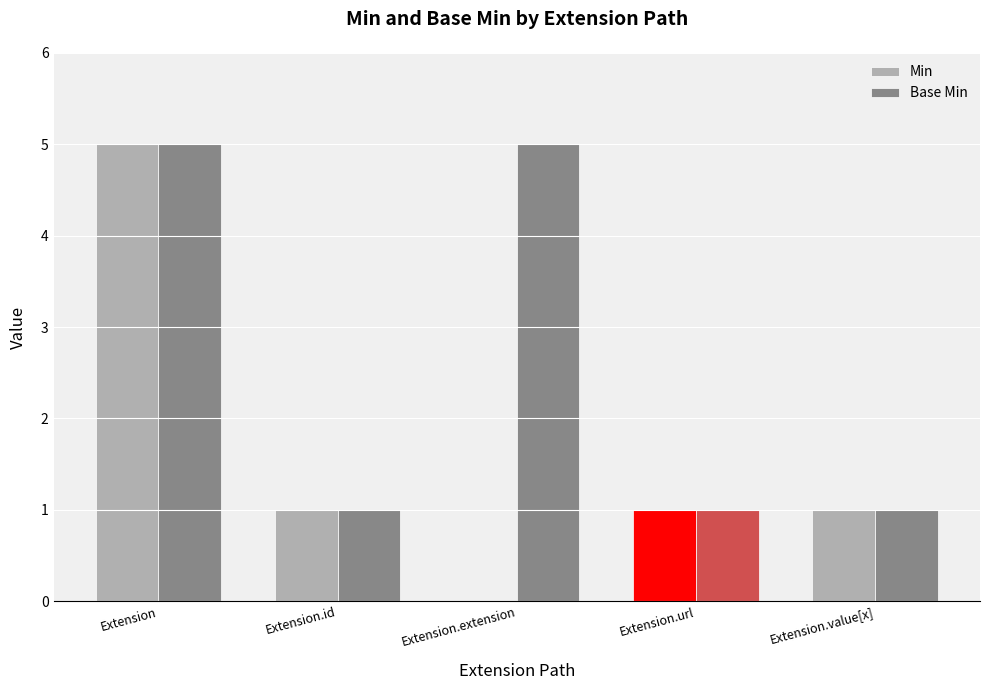

How many groups of bars are there?

5